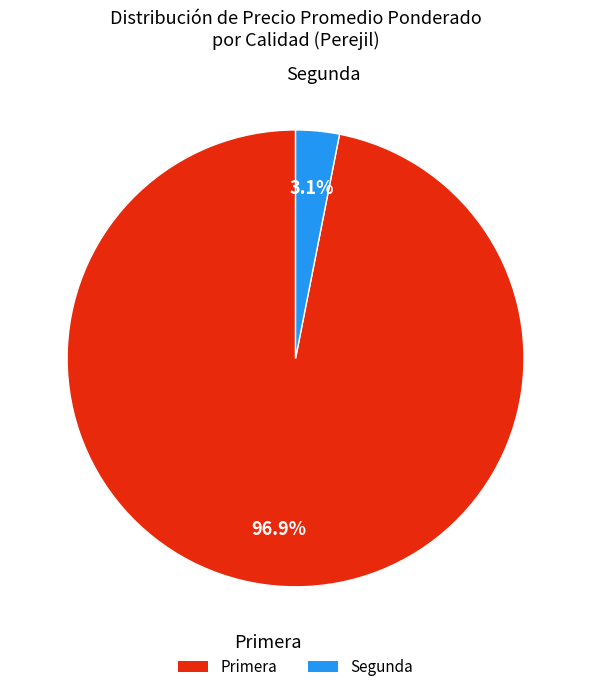

Which slice represents more than half of the pie?

Primera